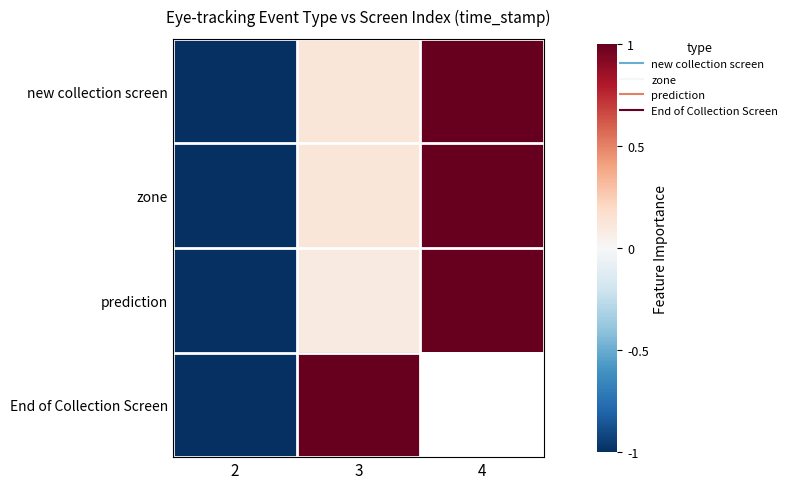

What is the difference between the zone values at 2 and 3?

1.1